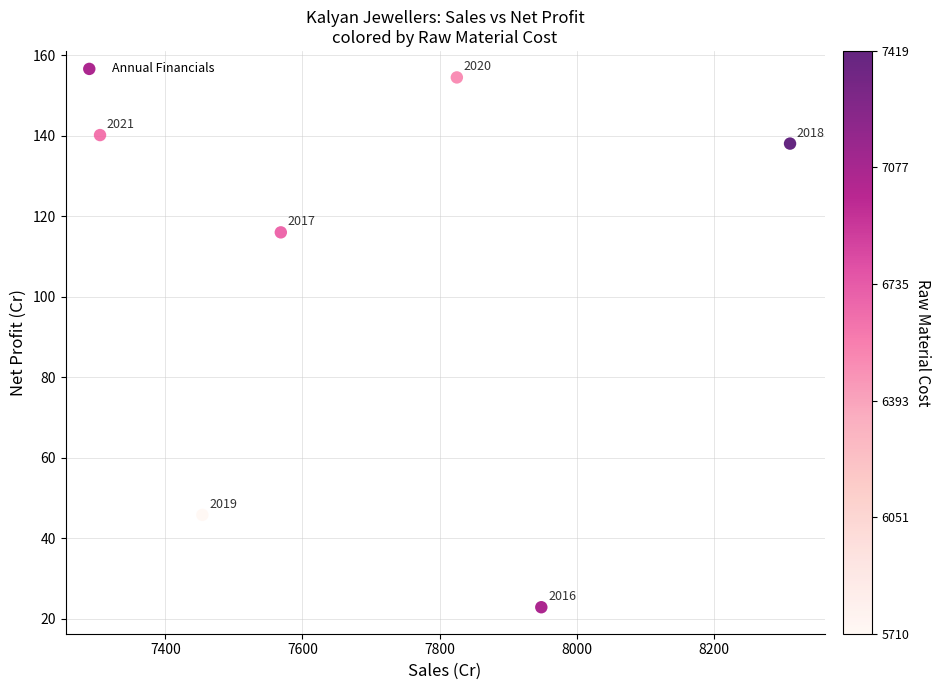

What is the range of Y values (max minus min)?

131.6